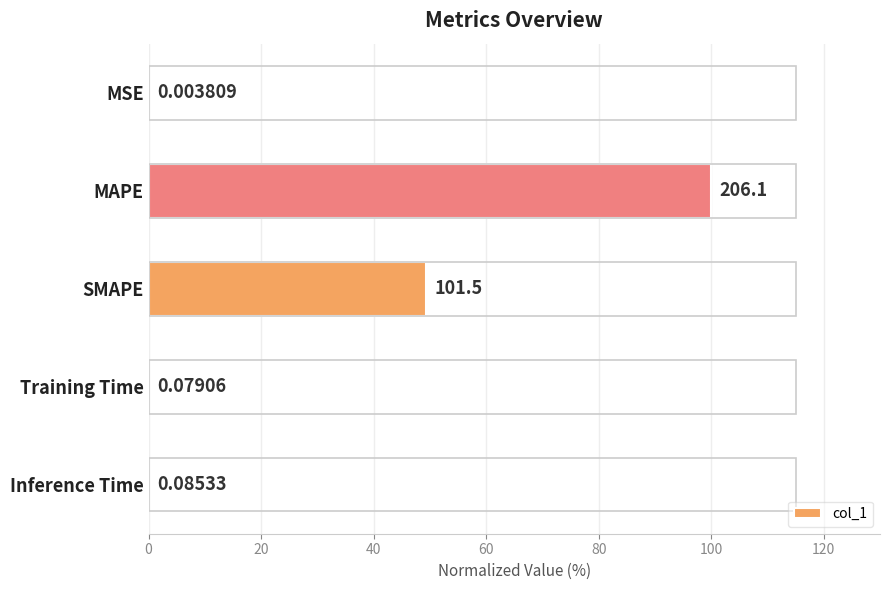

Where is the data nearest to the value 50?

SMAPE